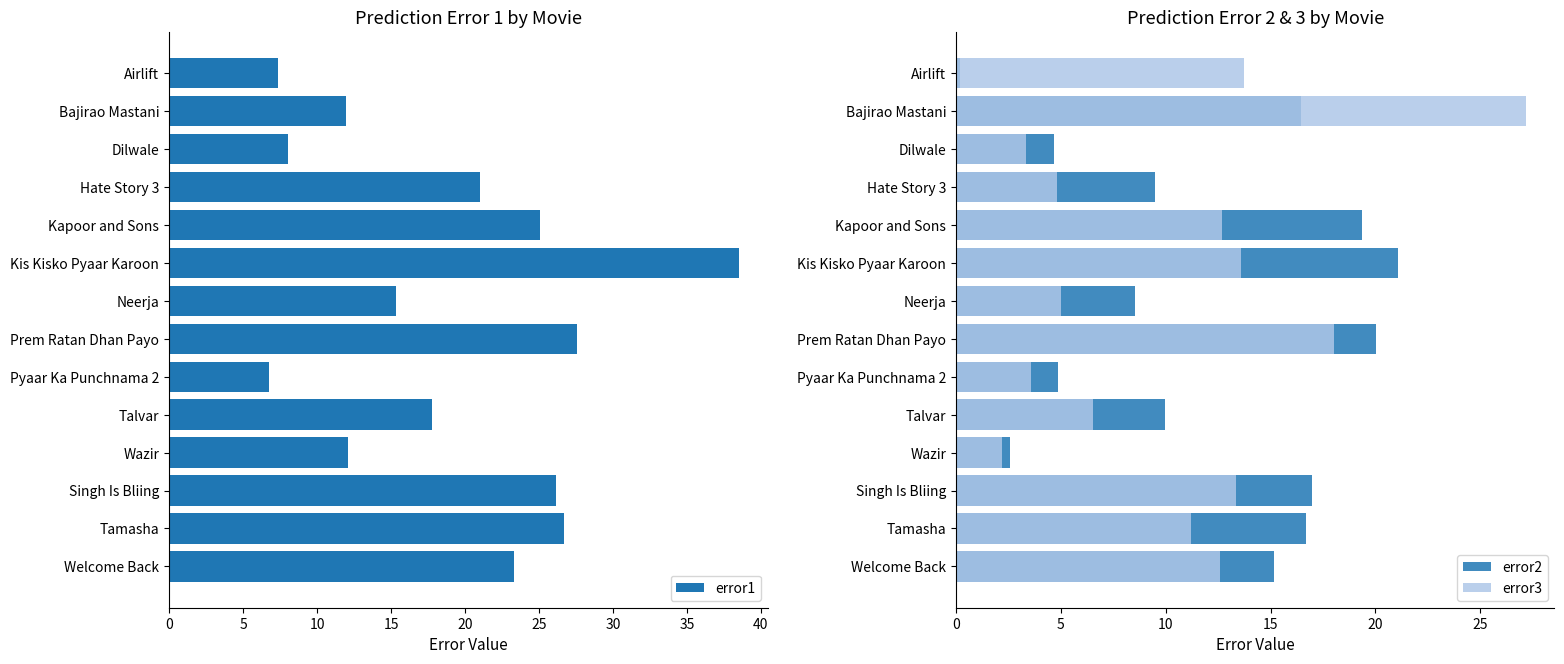

What is the maximum value for error1?

38.5